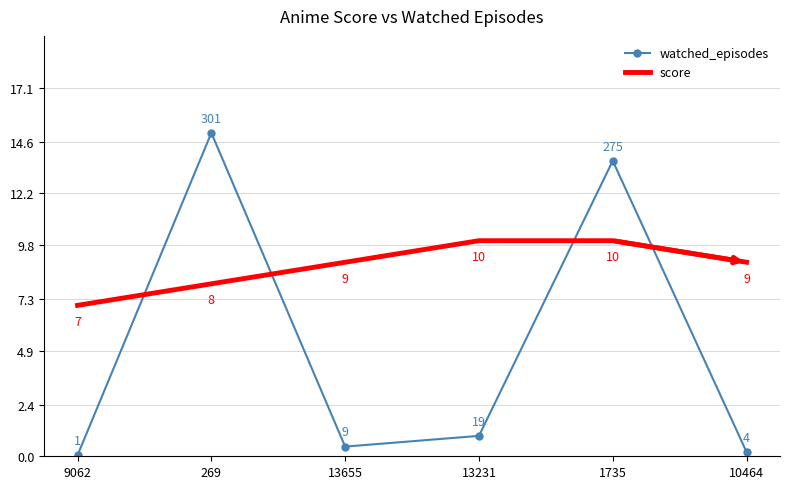

What position from the right is 9062?

6